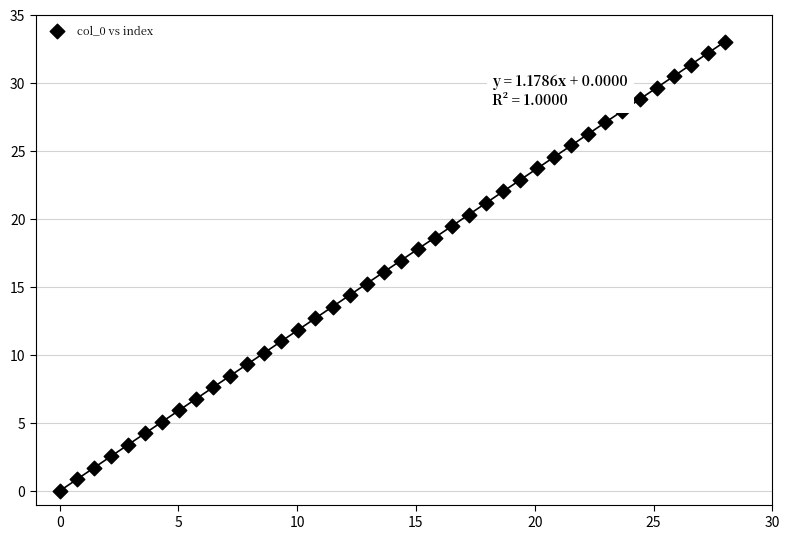

What is the range of X values (max minus min)?

28.0